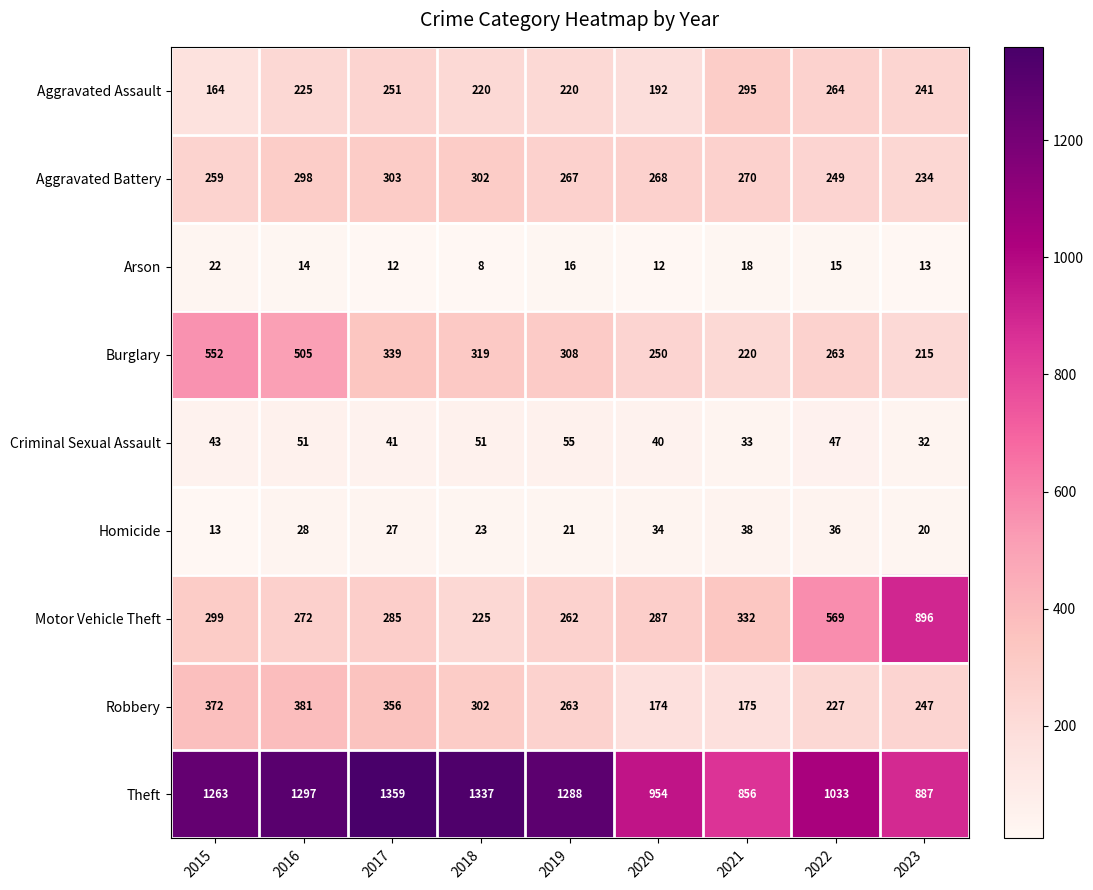

Which series changed the most between 2015 and 2016?

Aggravated Assault